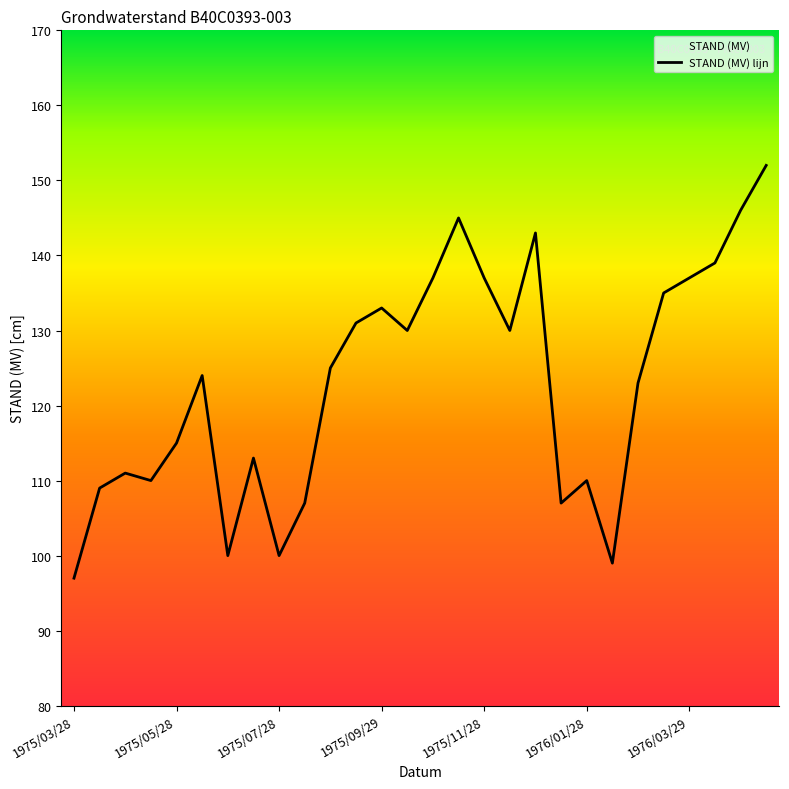

True or false: the data shows 145 at 15.

True